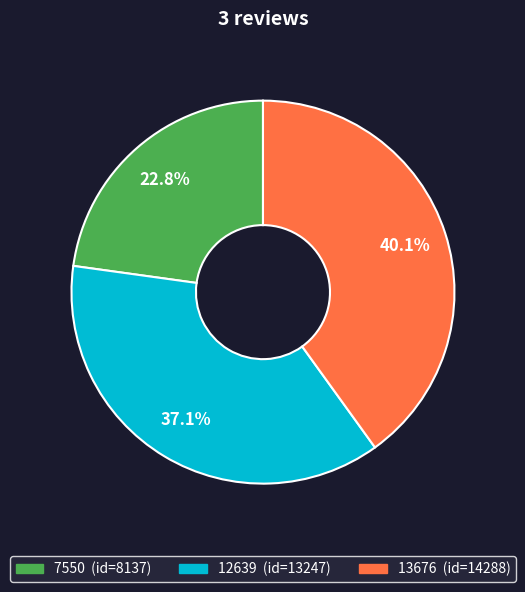

To the nearest percent, what portion does 7550 represent?

23%